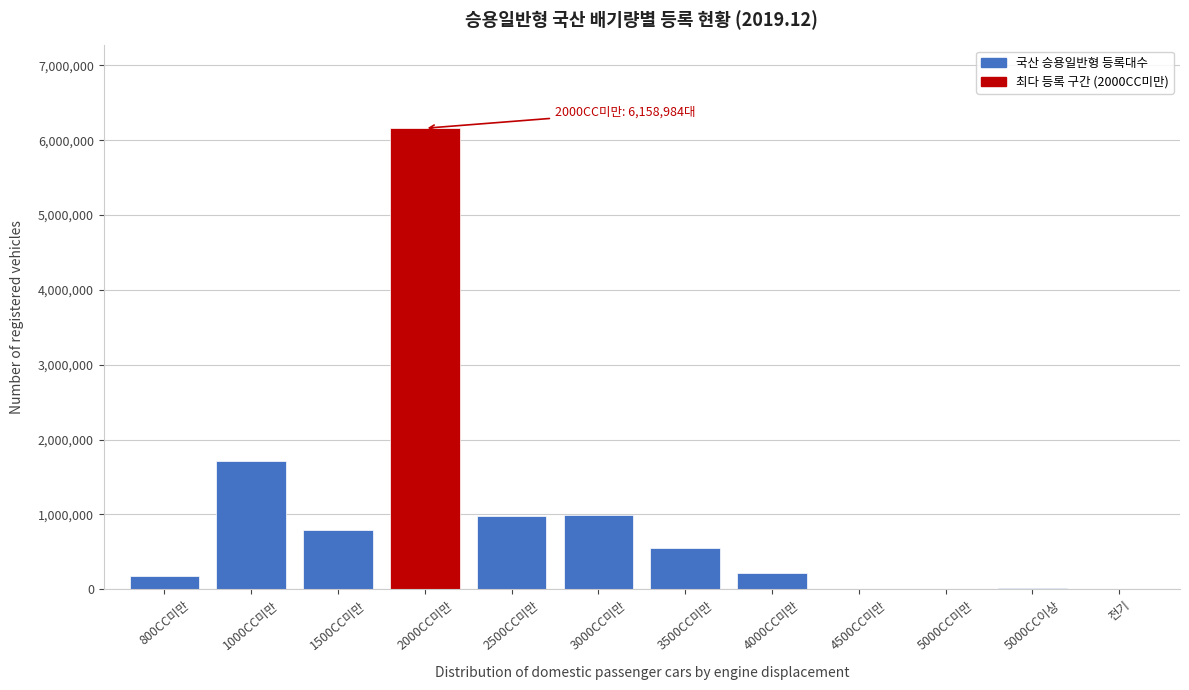

Which category has the highest value across all series?

2000CC미만